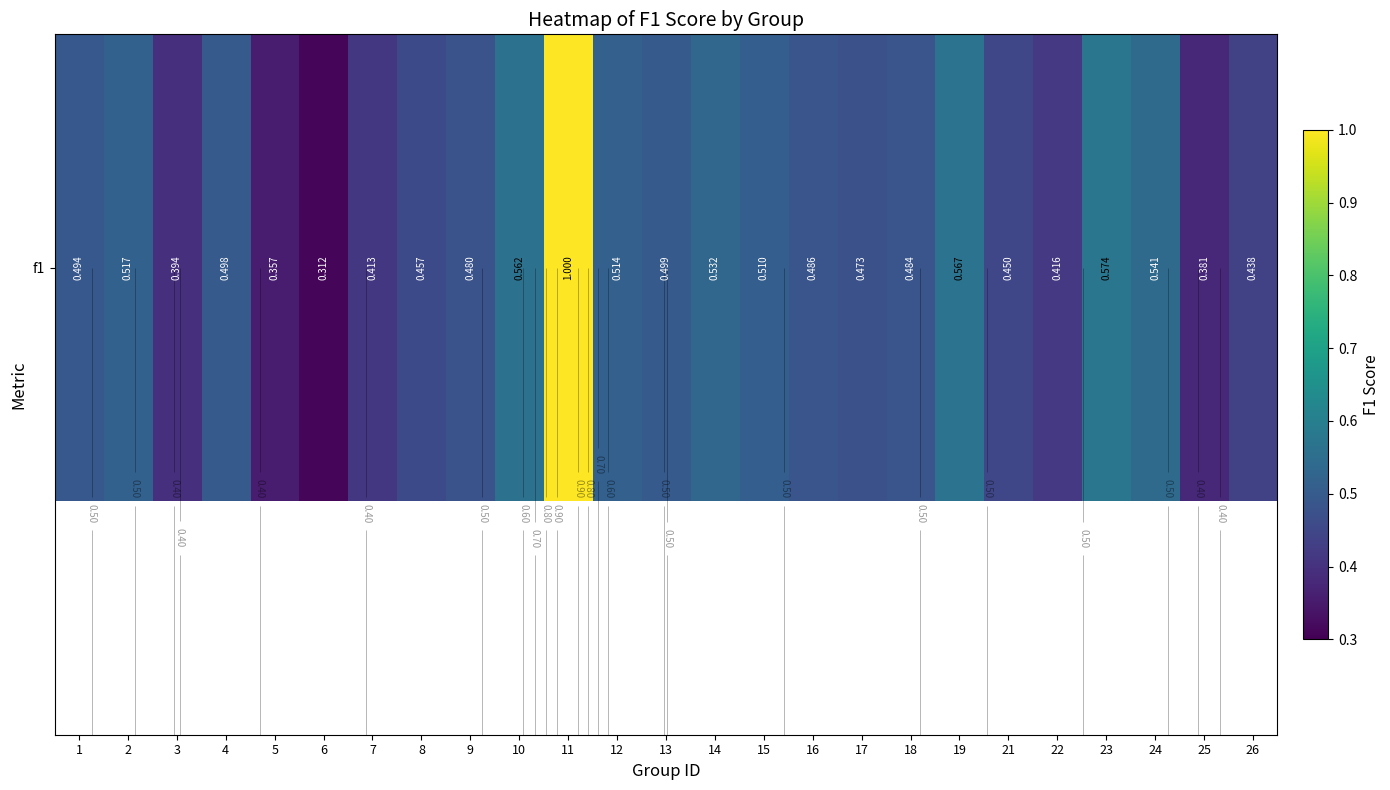

What is the approximate value at 19?

0.6